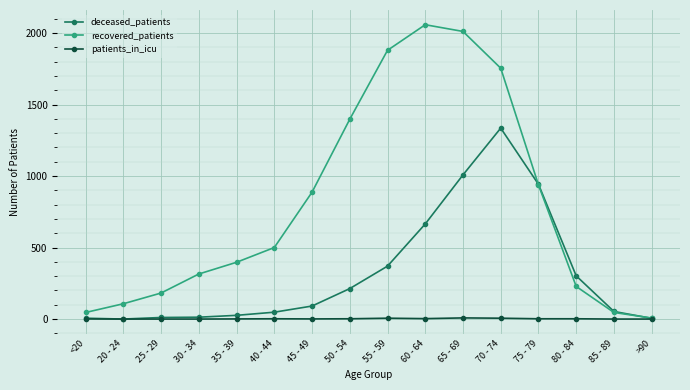

How many interior local peaks does the recovered_patients series have?

1